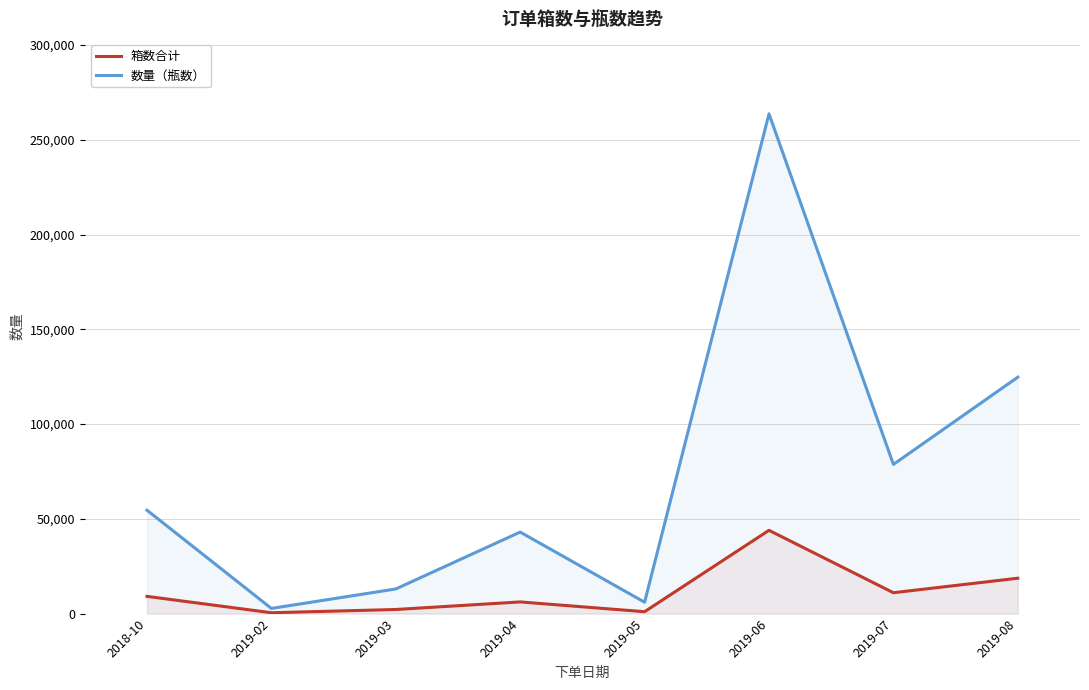

The value of 数量（瓶数） at 2019-03 is 13000. True or false?

True